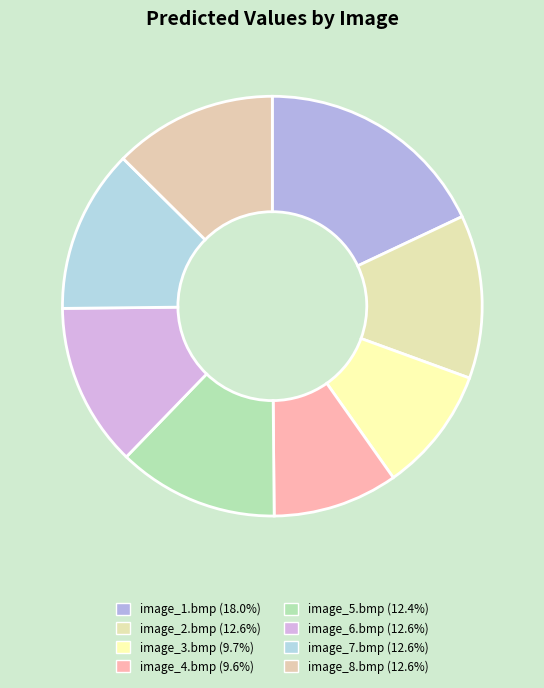

Does image_8.bmp account for over 50% of the chart?

No